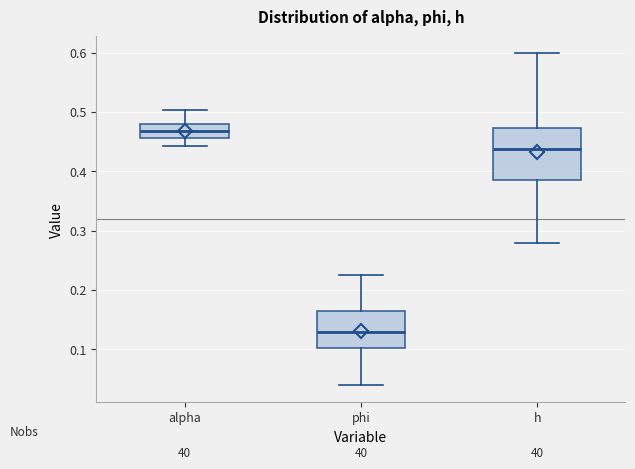

Reading left to right, transcribe this box plot: for each box, give where its median line is, the range the box spans, and where its two whiskers end, as read against the y-axis. The values are not printed on the chart, so give them approximately, as read against the axis.

alpha: median 0.47, box 0.46 to 0.48, whiskers 0.44 to 0.50
phi: median 0.13, box 0.10 to 0.16, whiskers 0.04 to 0.22
h: median 0.44, box 0.39 to 0.47, whiskers 0.28 to 0.60